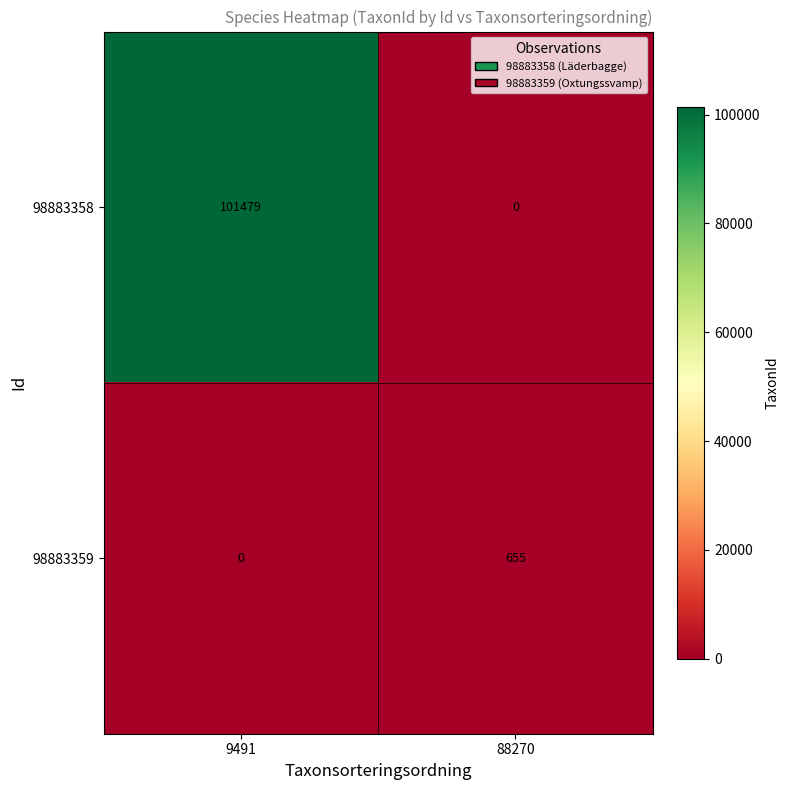

List the series in order of their peak value, lowest first.

98883359, 98883358